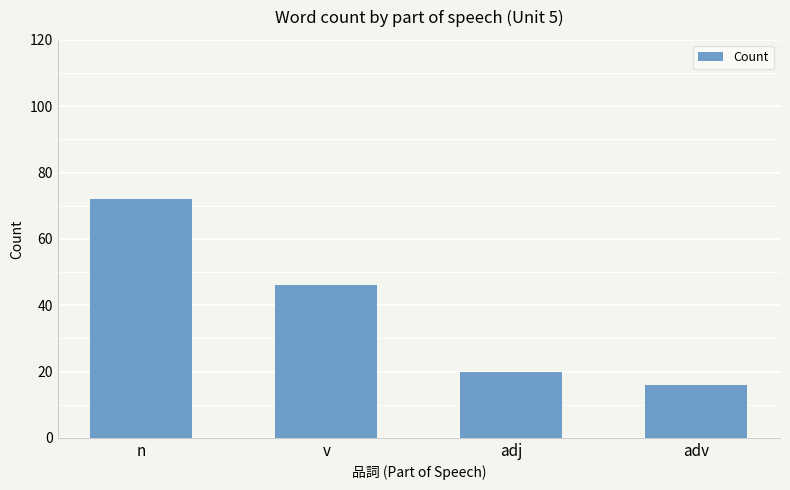

The value at adv is 16. True or false?

True